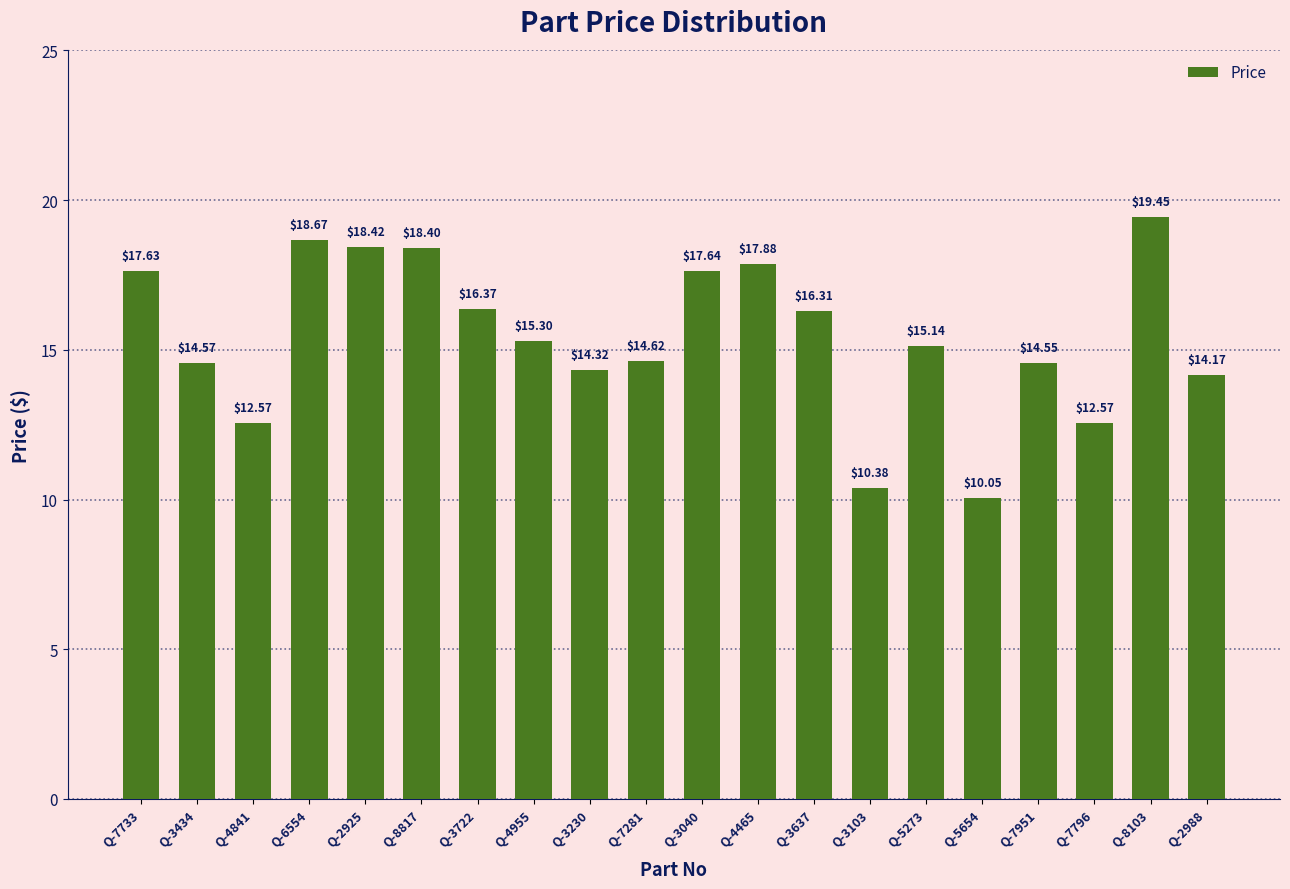

What is the sum of all values?

309.0